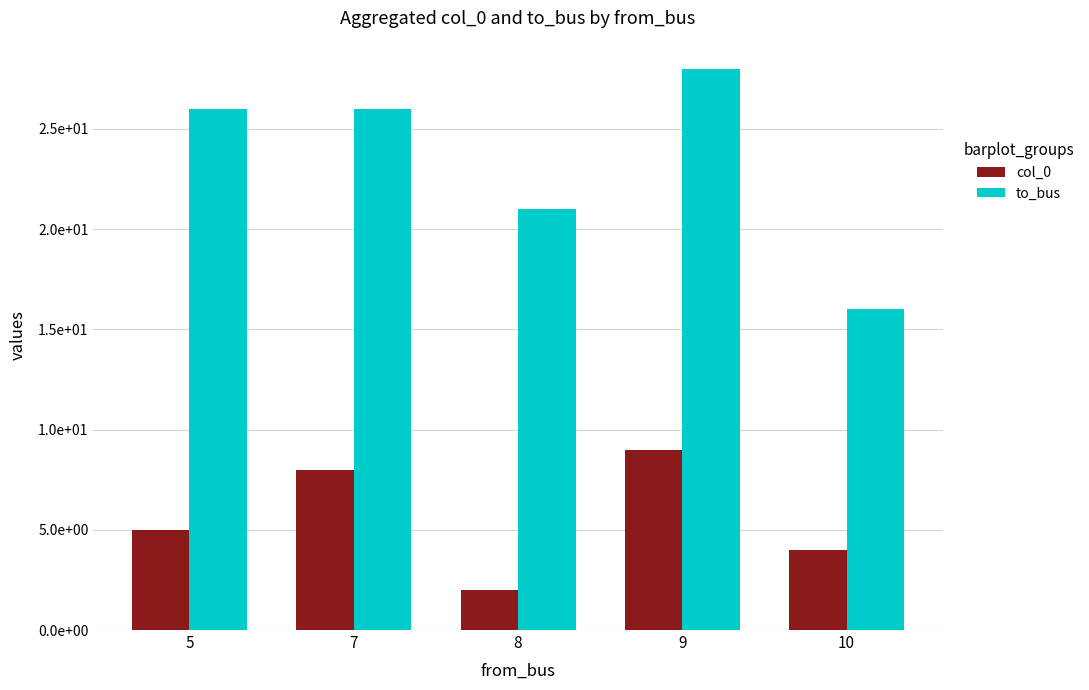

At how many categories does at least one series exceed 2?

5